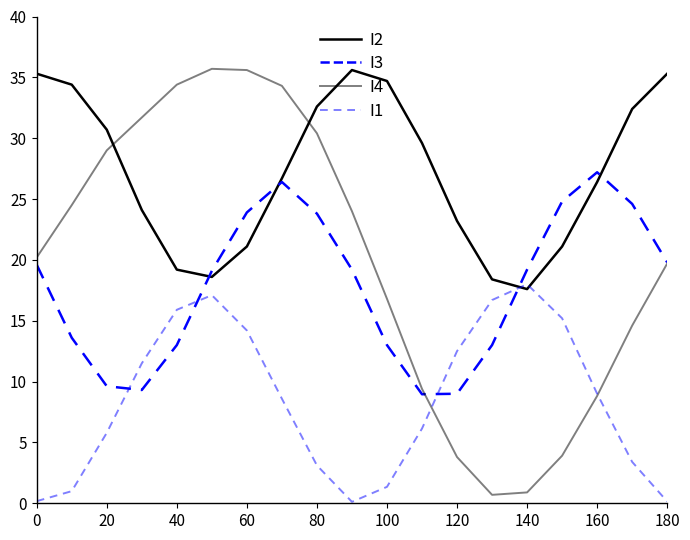

Reading left to right, what are all the values shown in this chart?

I2: 35.3	34.4	30.7	24.1	19.2	18.6	21.1	26.7	32.6	35.6	34.7	29.6	23.2	18.4	17.6	21.1	26.4	32.4	35.3
I3: 19.6	13.6	9.6	9.3	13.0	19.1	23.9	26.4	23.8	19.2	13.0	9.0	9.0	13.0	19.2	24.8	27.2	24.6	19.8
I4: 20.2	24.5	29.0	31.7	34.4	35.7	35.6	34.3	30.4	24.0	16.8	9.4	3.8	0.7	0.9	3.9	8.8	14.6	19.7
I1: 0.2	1.0	5.8	11.5	15.9	17.1	14.2	8.6	3.1	0.1	1.4	6.1	12.5	16.7	18.0	15.2	9.0	3.4	0.1